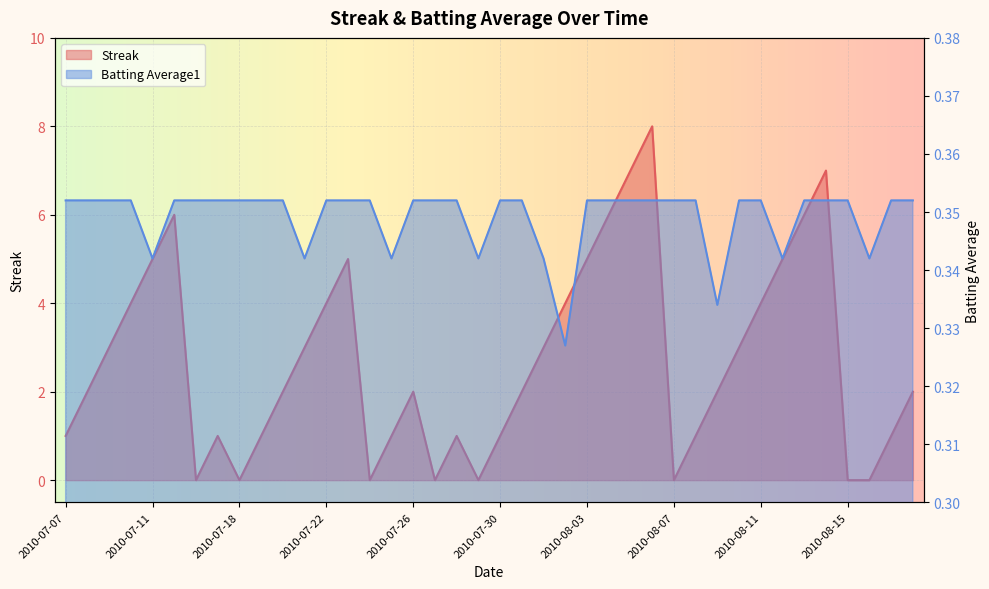

What are all the series names shown in the legend?

Streak, Batting Average1